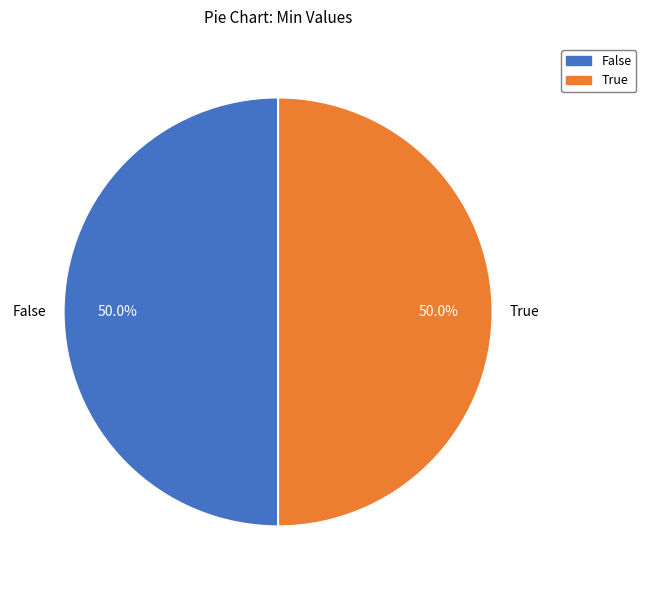

Approximately how many times larger is the value at True compared to False?

1.0